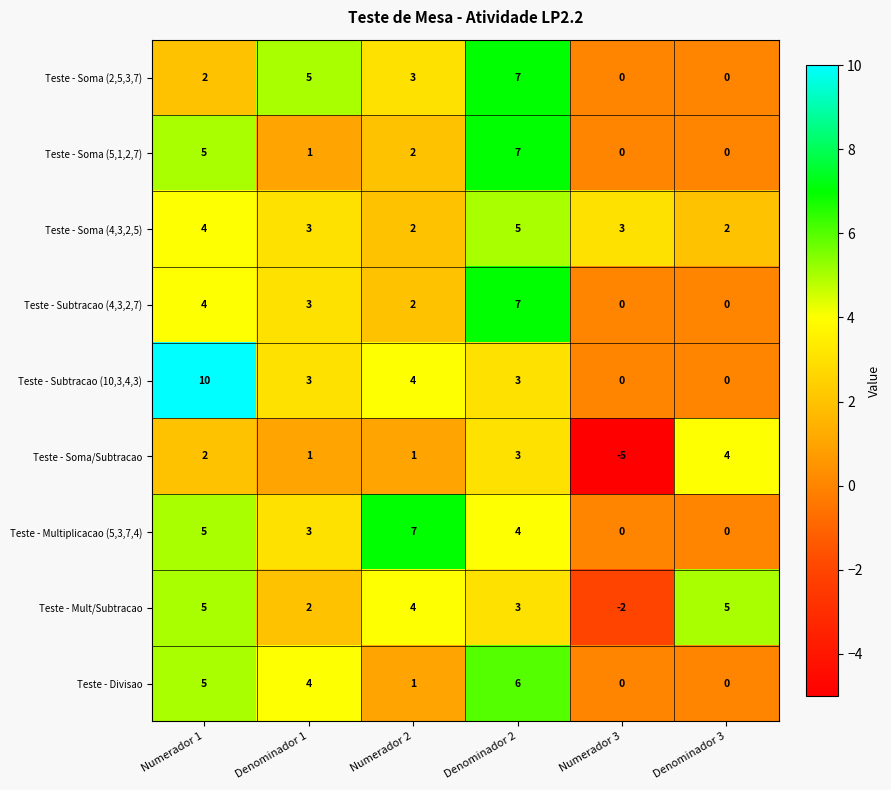

True or false: Teste - Soma (5,1,2,7) has a value of 4 at Numerador 3.

False